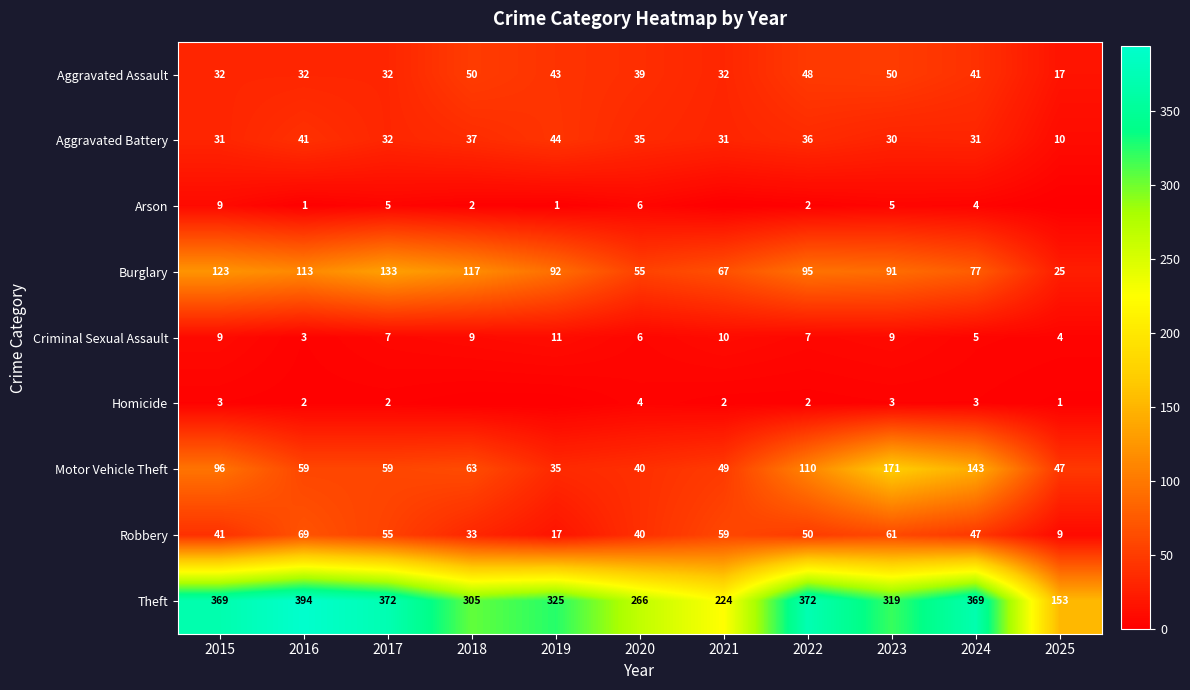

At which category is the sum across all series the highest?

2023